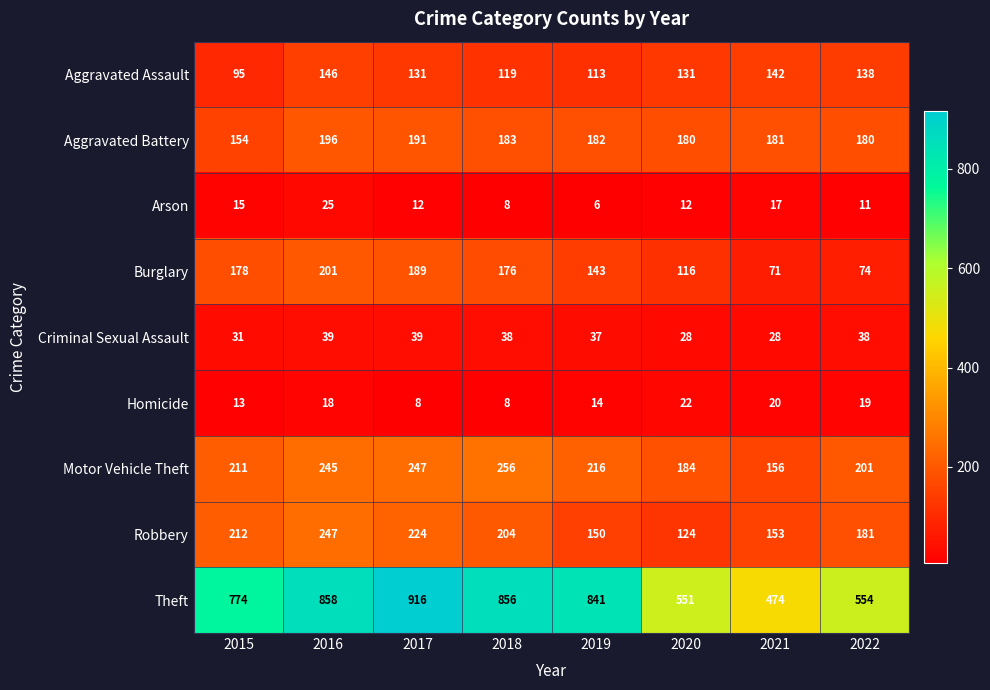

At which category does the chart reach its minimum across all series?

2019